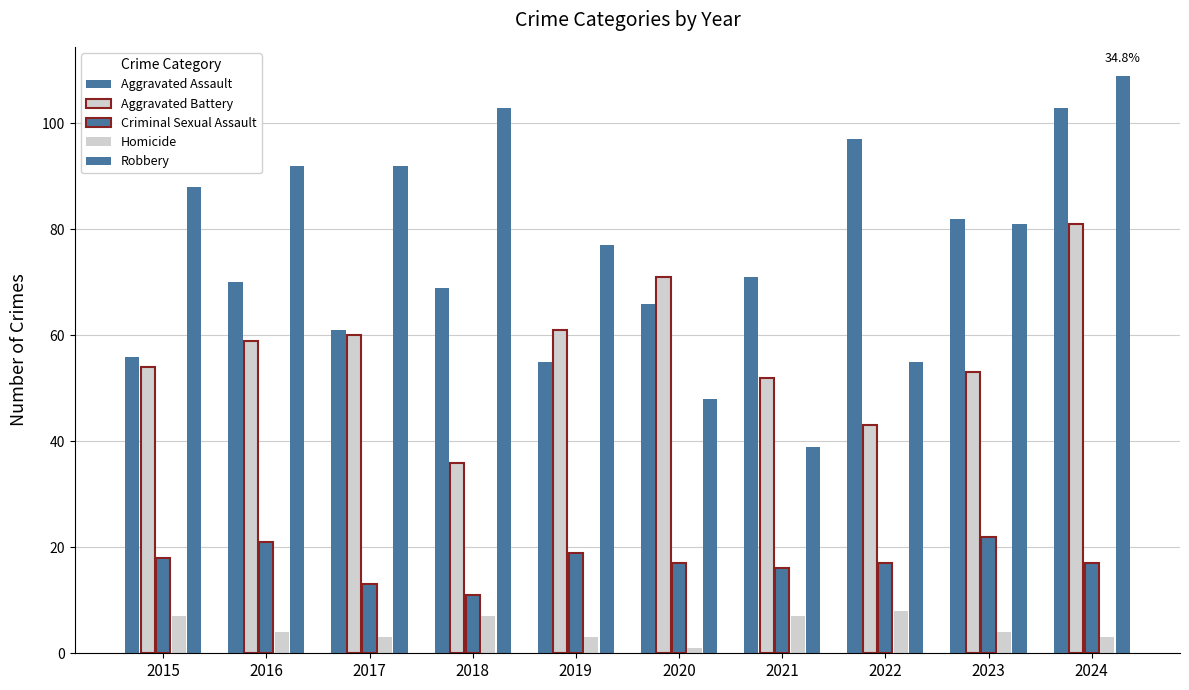

How many values in the Robbery series are below 88?

5